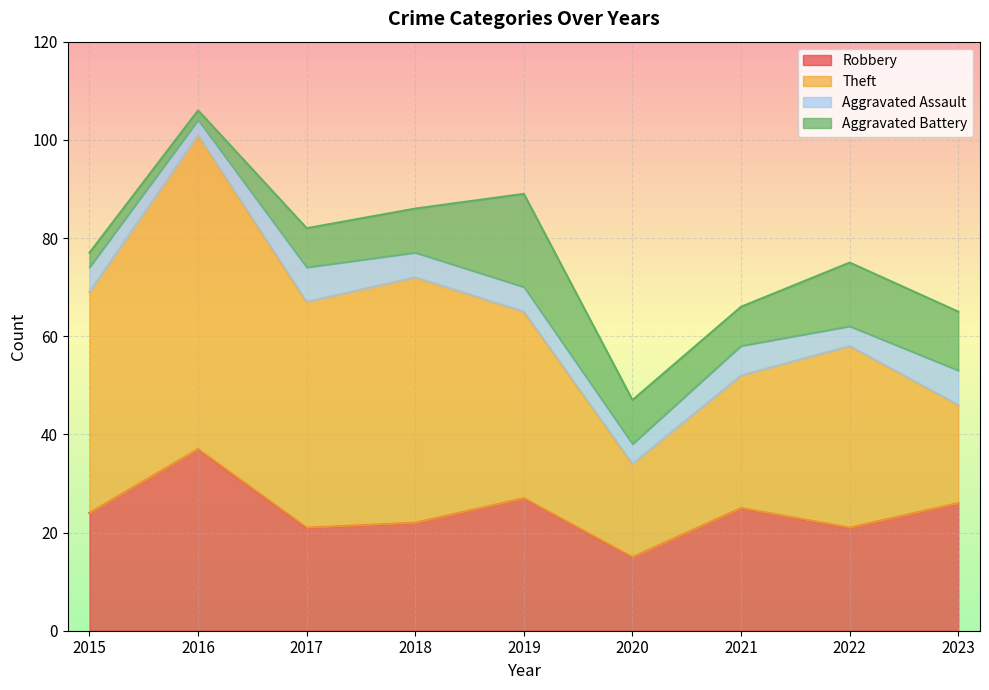

At which label does Robbery reach its minimum?

2020